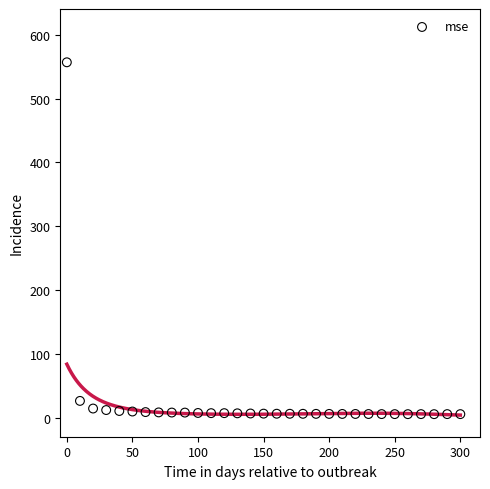

What Y value in the scatter plot is closest to 281?

26.2